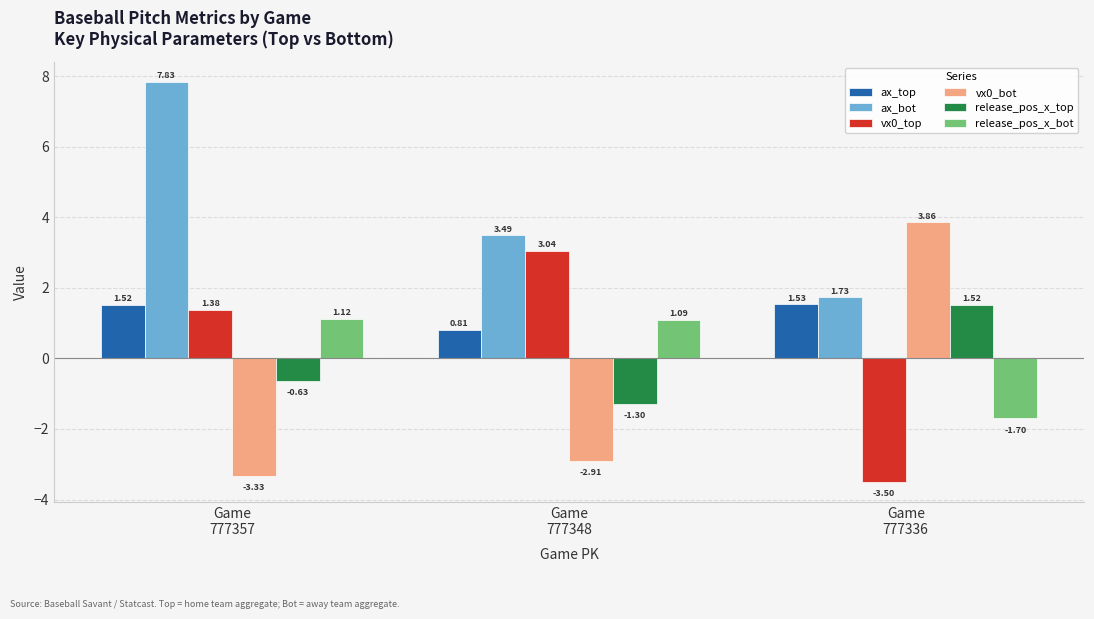

What is the maximum value for ax_bot?

7.8